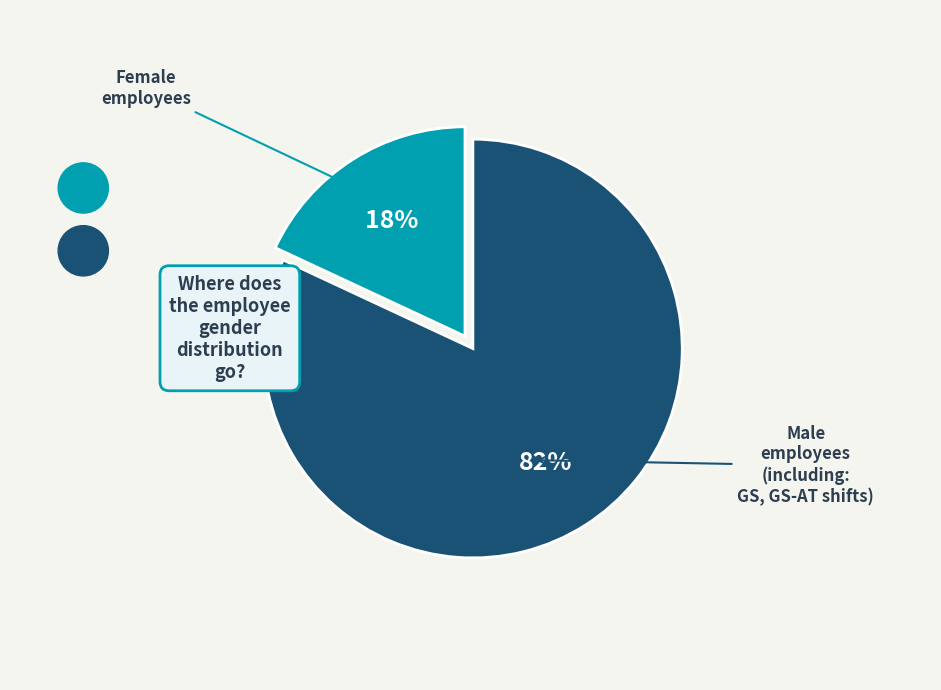

To the nearest percent, what is the difference between the largest and smallest slice percentages?

64%